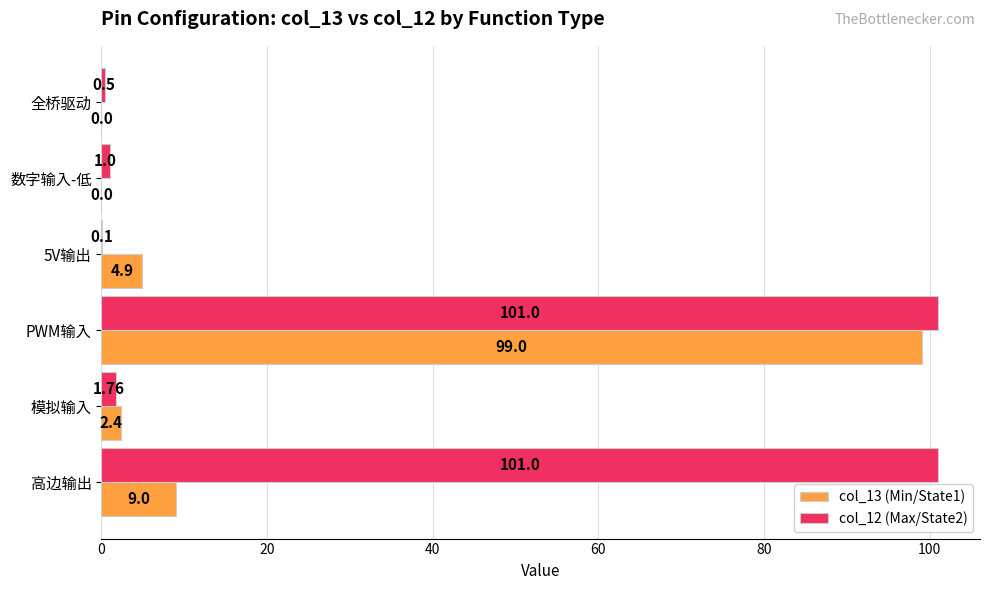

What is the greatest value displayed?

101.0